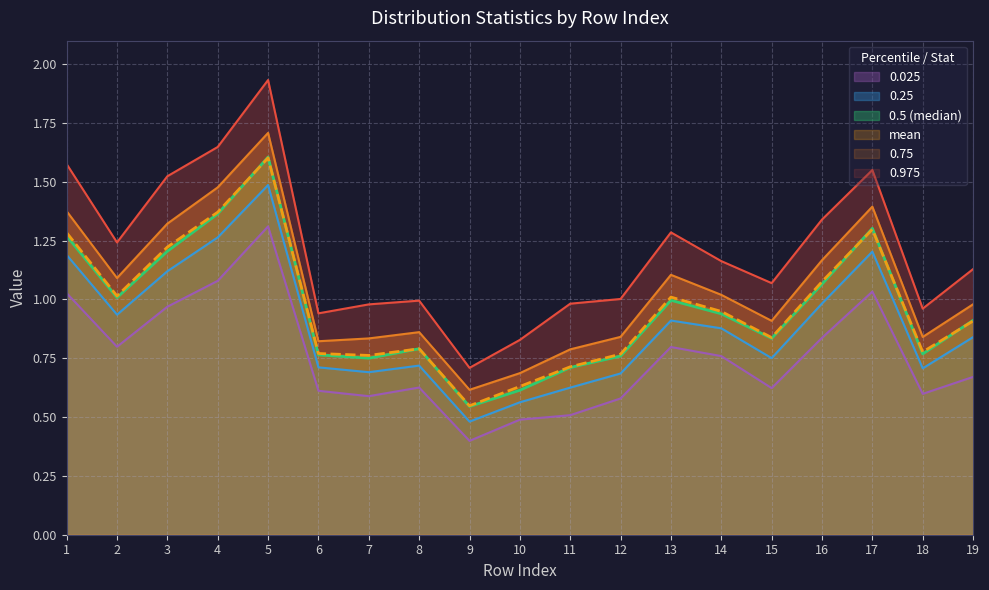

What is the minimum value for 0.5 (median)?

0.5